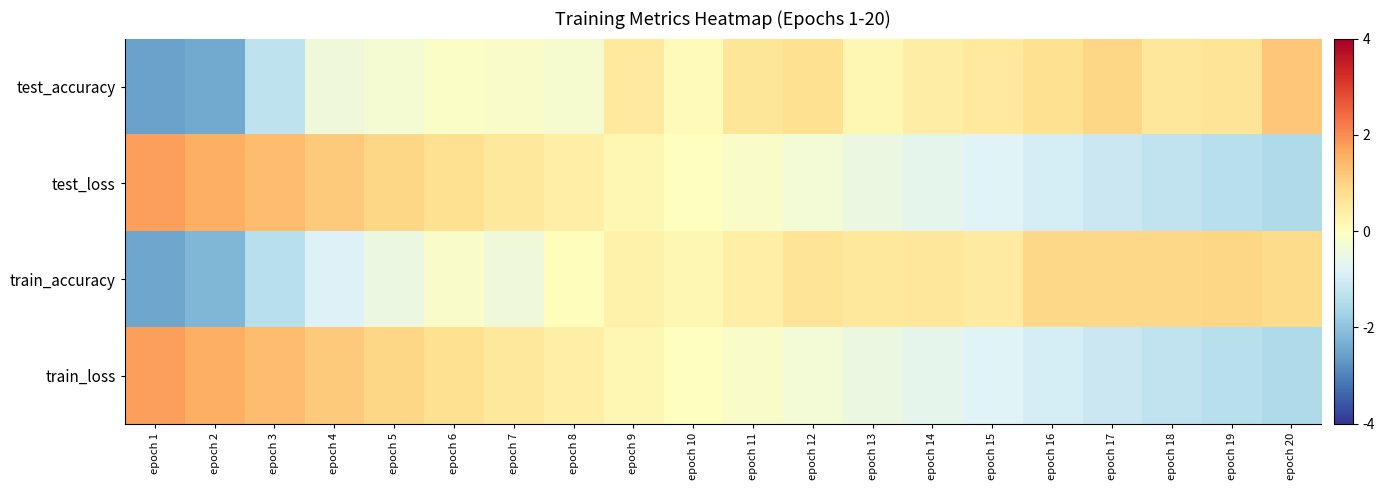

Between epoch 1 and epoch 8, which series saw the biggest shift?

train_accuracy